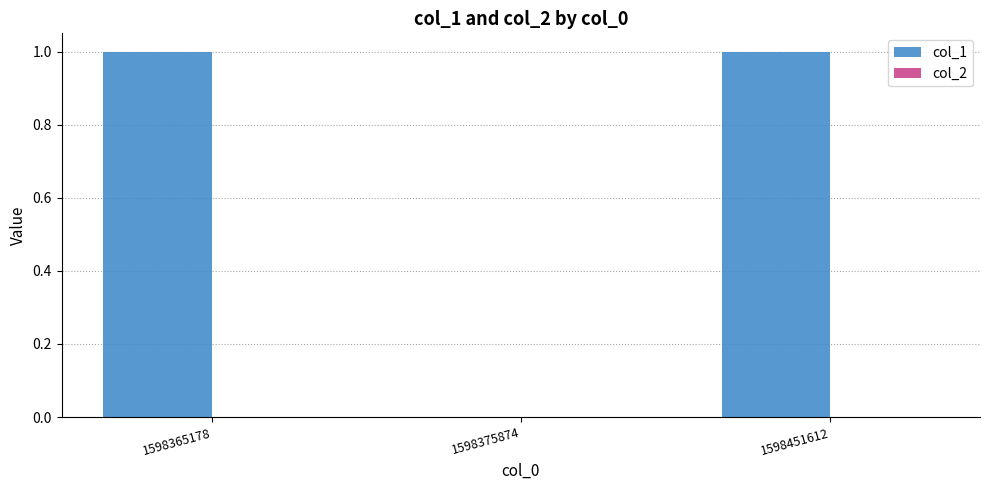

Reading left to right, what are all the values shown in this chart?

1598365178=1	1598375874=0	1598451612=1